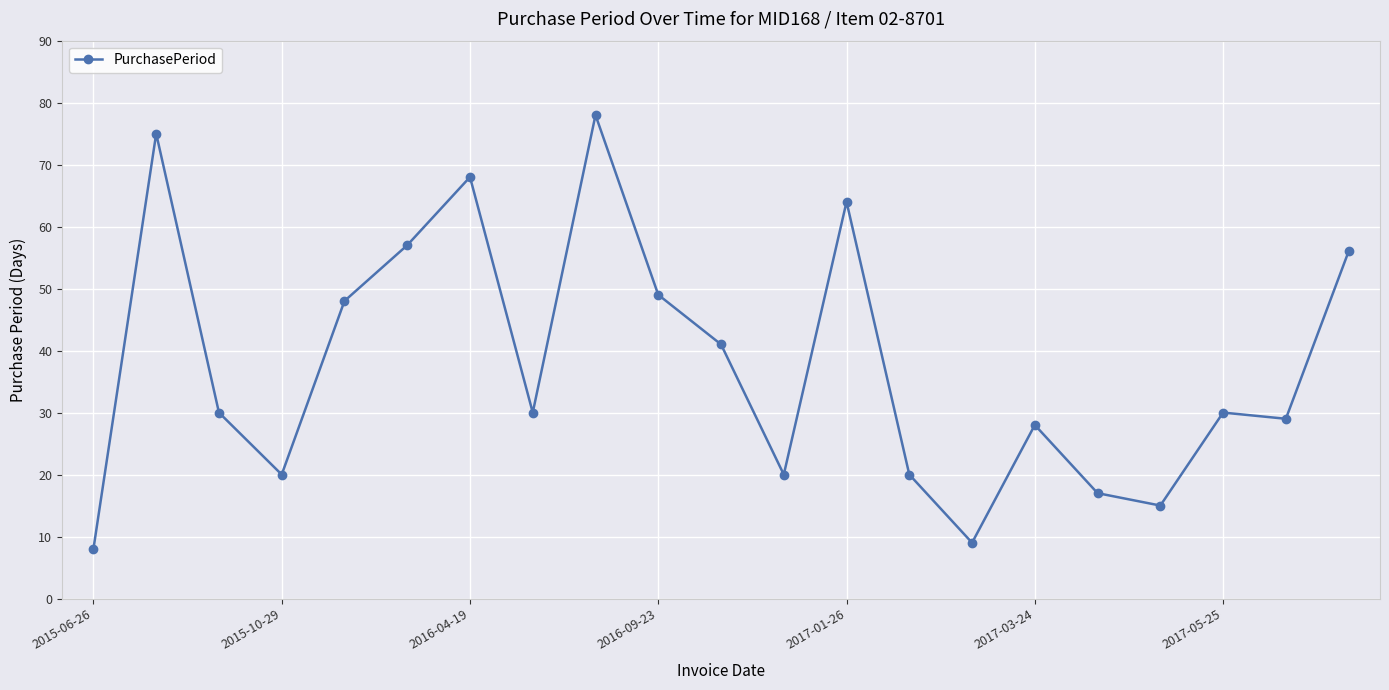

What is the smallest value displayed?

8